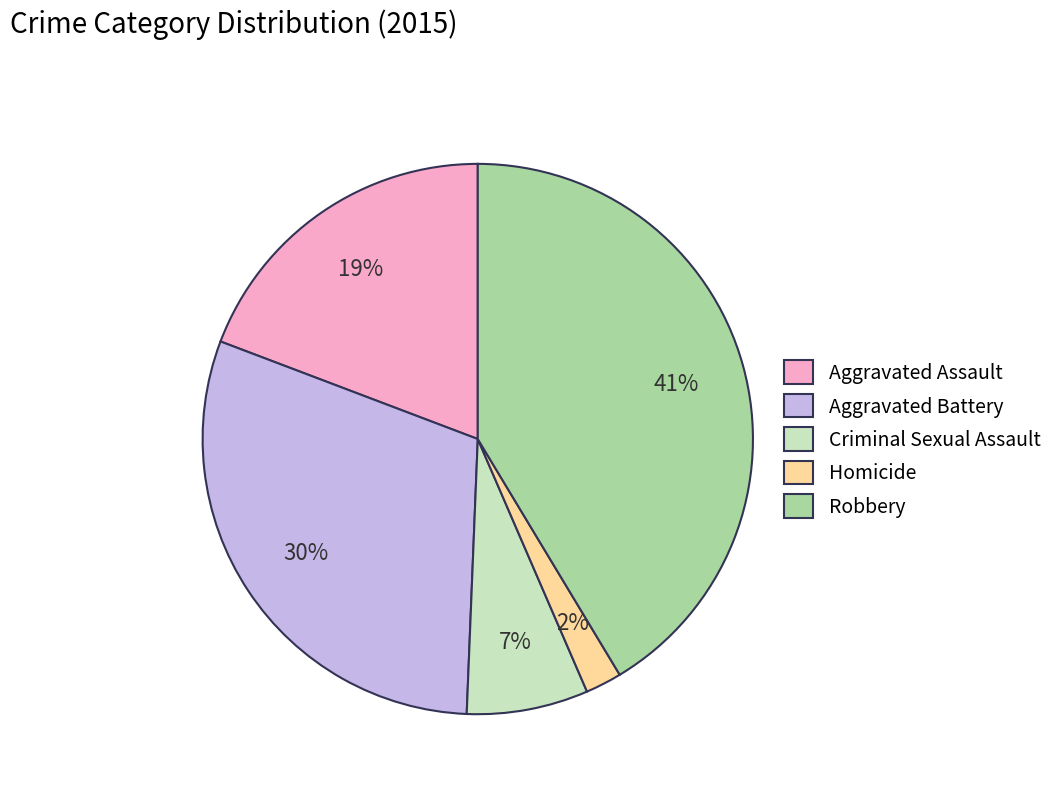

Rank the categories by value from lowest to highest.

Homicide, Criminal Sexual Assault, Aggravated Assault, Aggravated Battery, Robbery